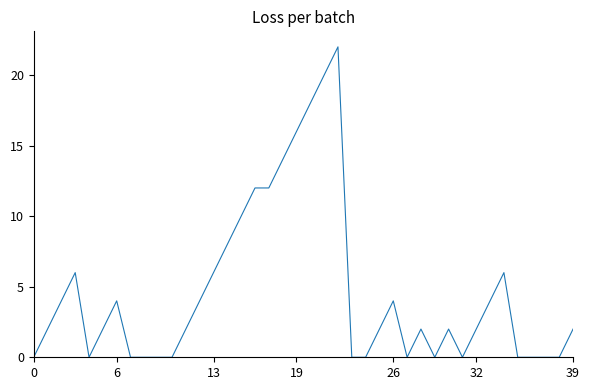

What is the greatest value displayed?

22